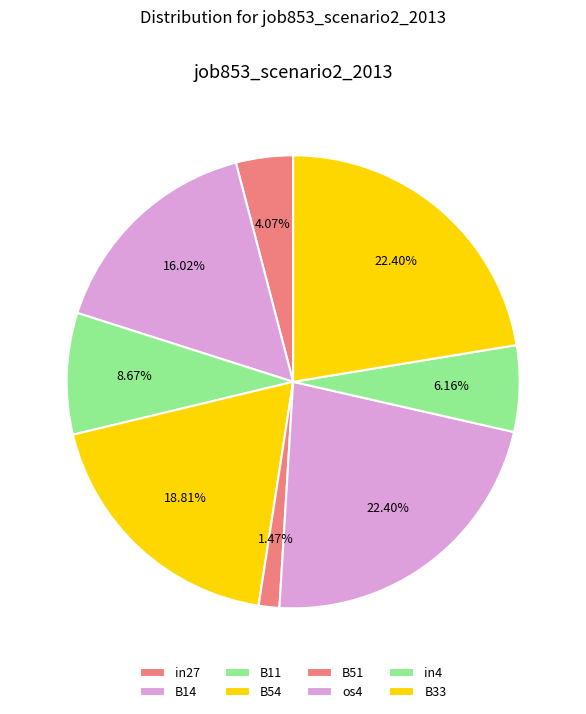

What is the total percentage of B14 and B33?

38.4%